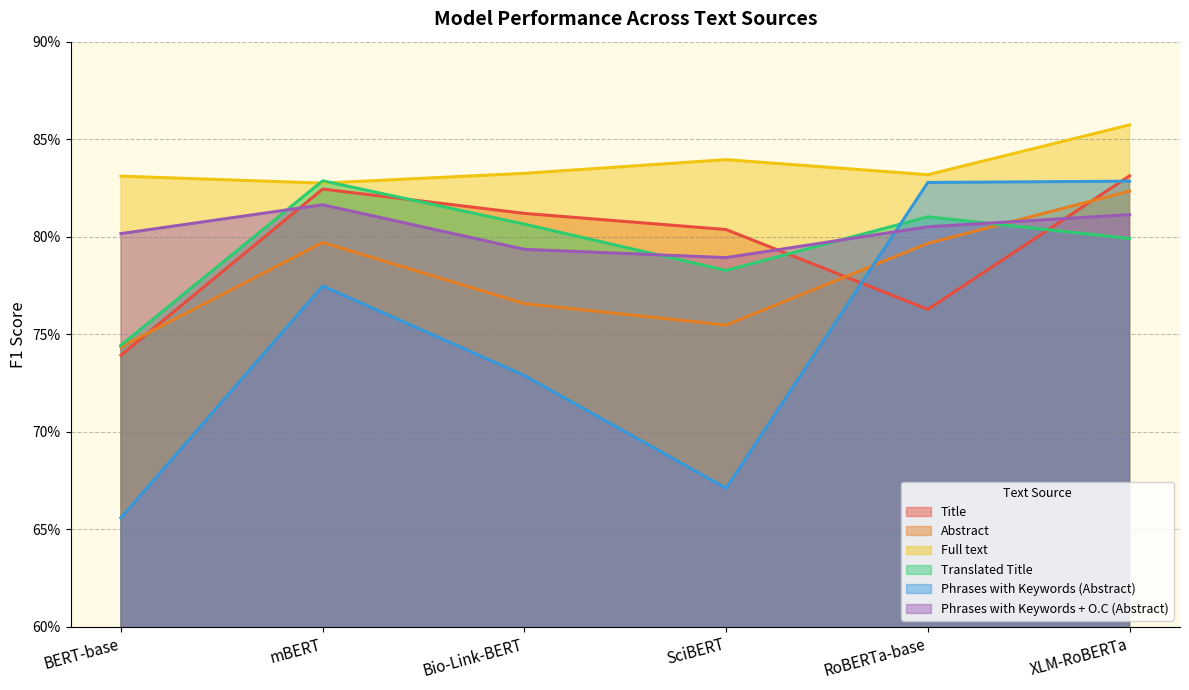

What is the sum of the Title values at BERT-base and XLM-RoBERTa?

1.6